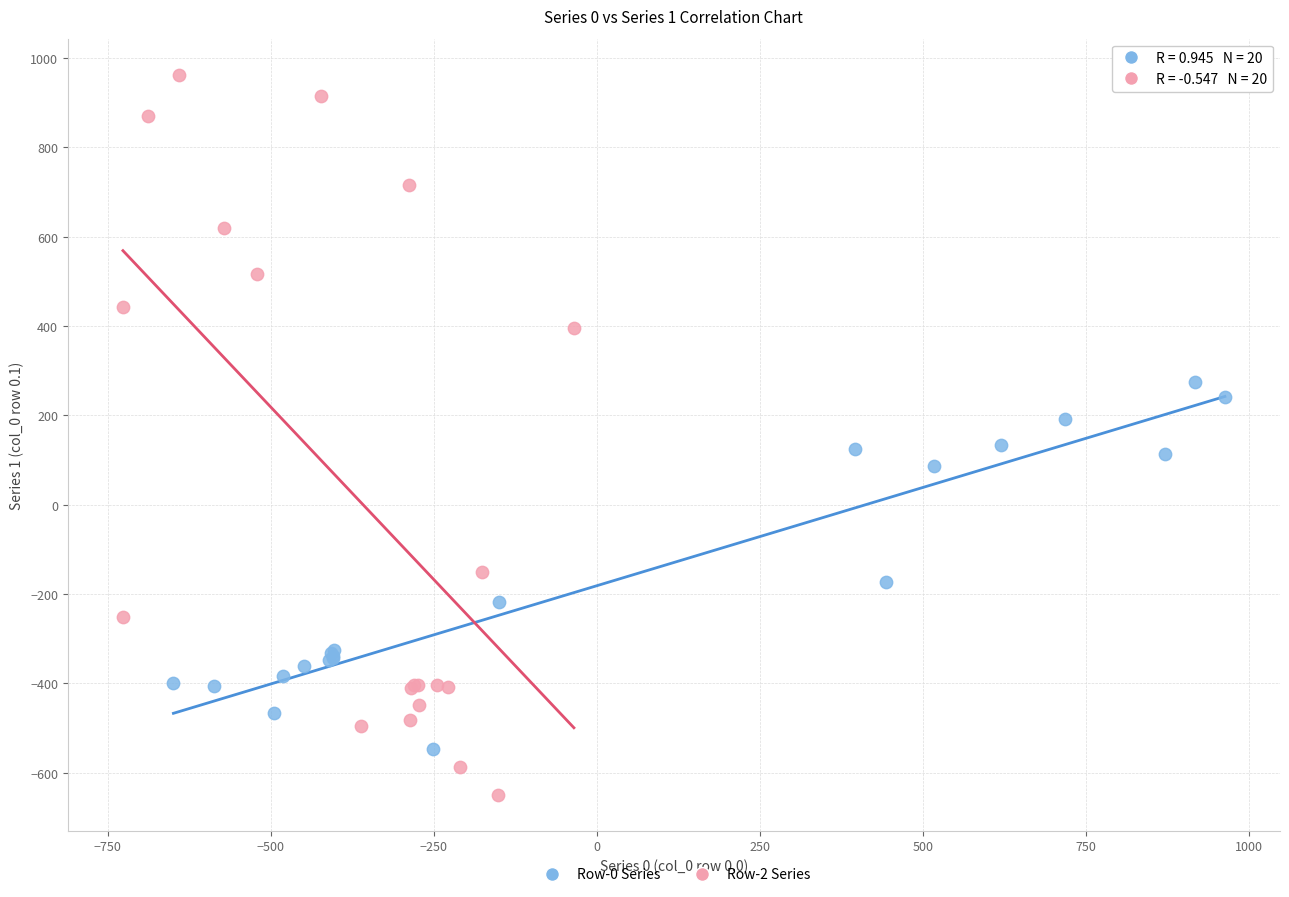

Which series reaches the minimum Y coordinate?

Row-2 Series